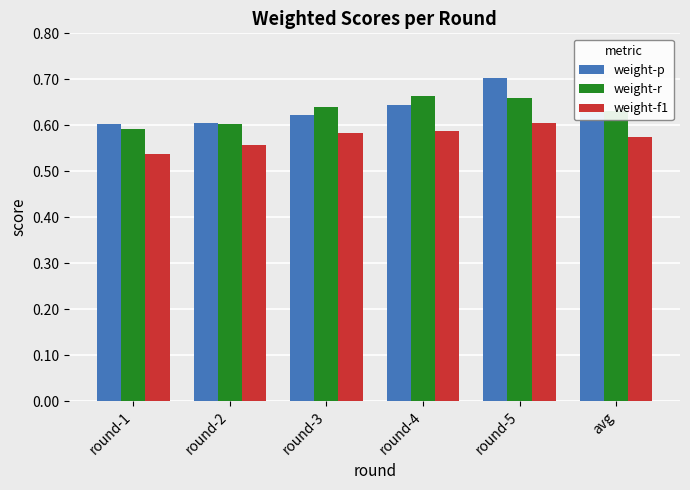

The weight-p series shows 0.6 at round-4. True or false?

True